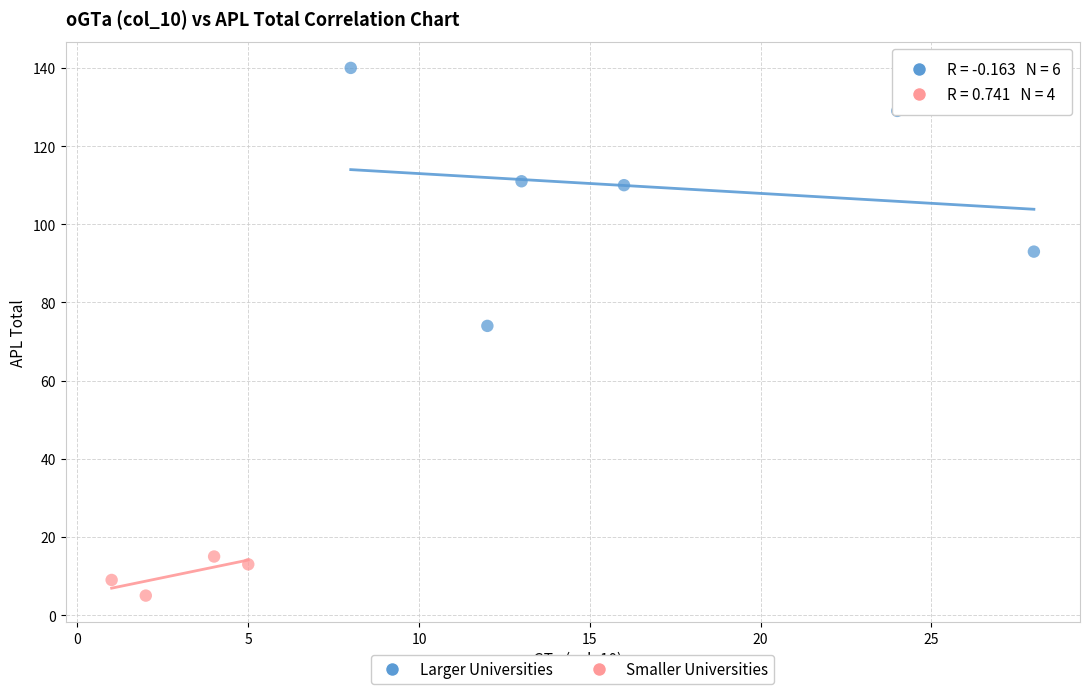

Which series contains the highest Y value?

Larger Universities